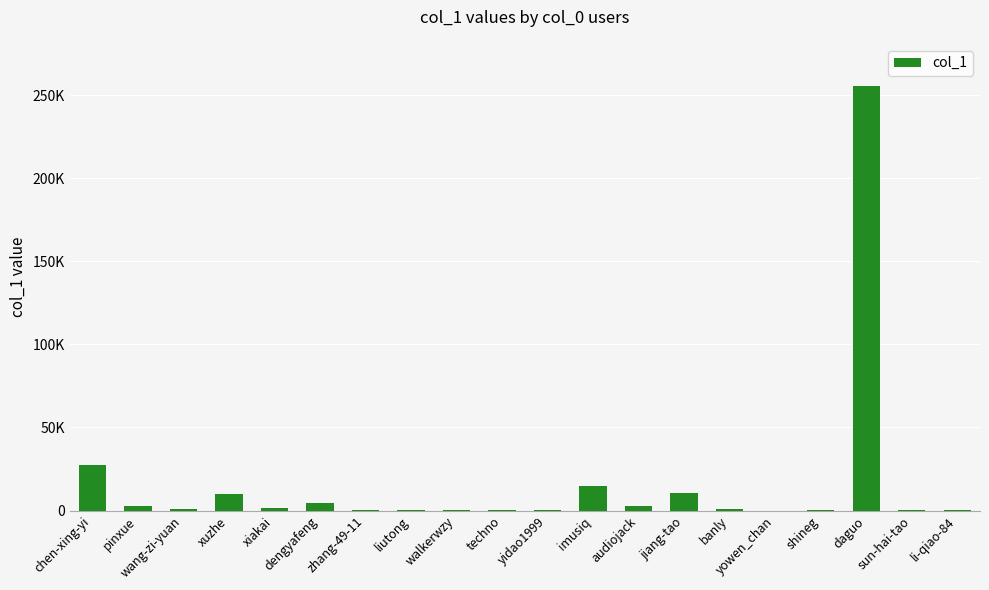

How many data points are less than 1015?

10